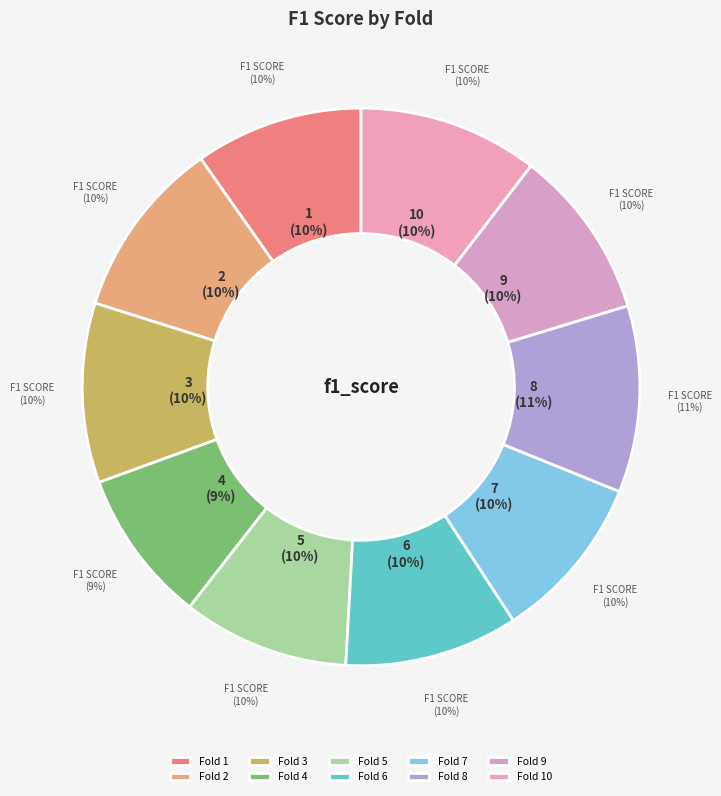

How many segments does this pie chart have?

10